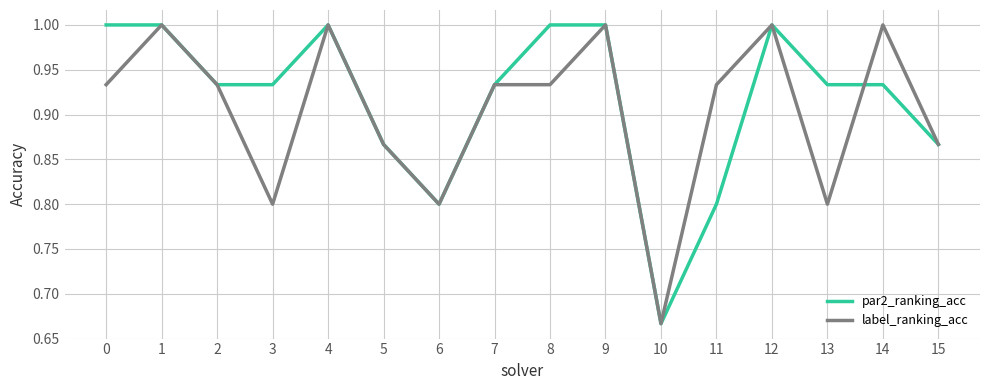

What is the total value across all series at 12?

2.0